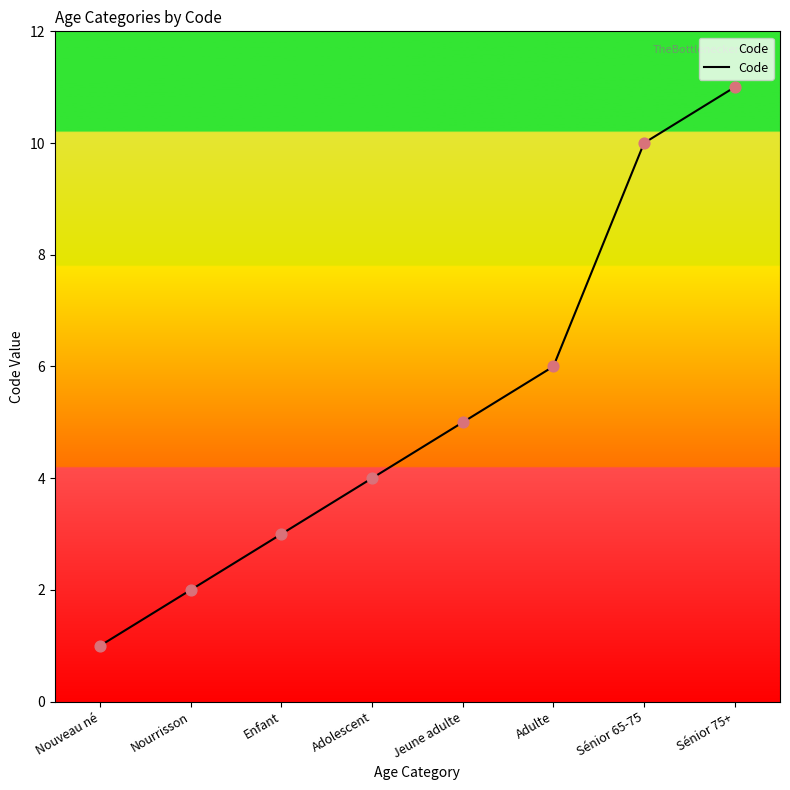

What is the change in value from Sénior 65-75 to Sénior 75+?

+1